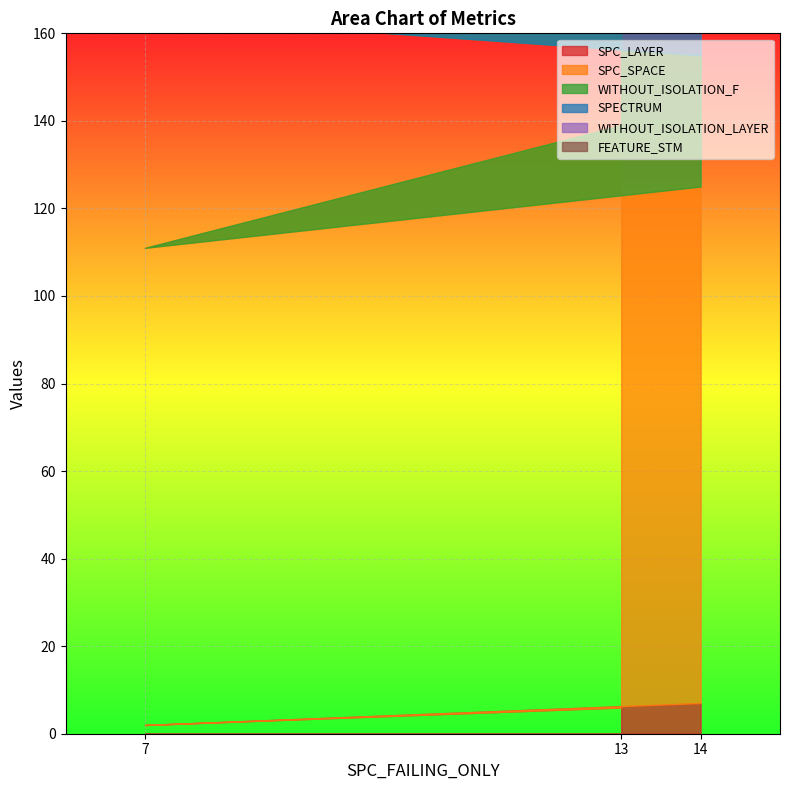

Between 14 and 7, which series saw the biggest shift?

WITHOUT_ISOLATION_F